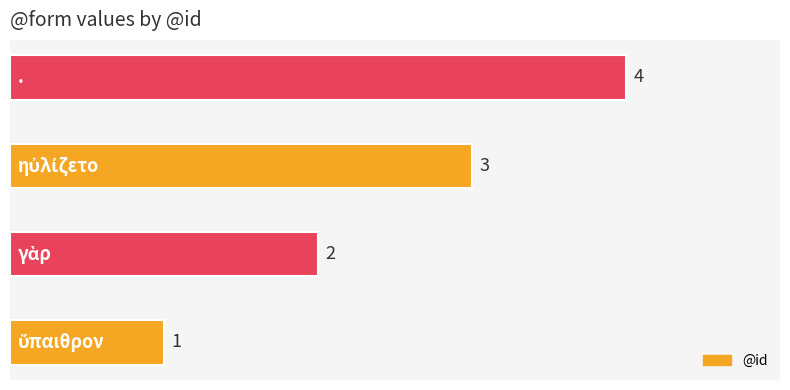

What is the difference between the maximum and minimum values?

3